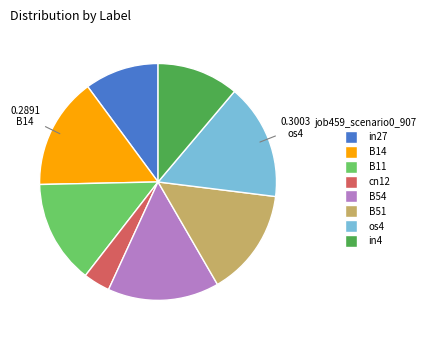

Count the number of slices in the pie.

8